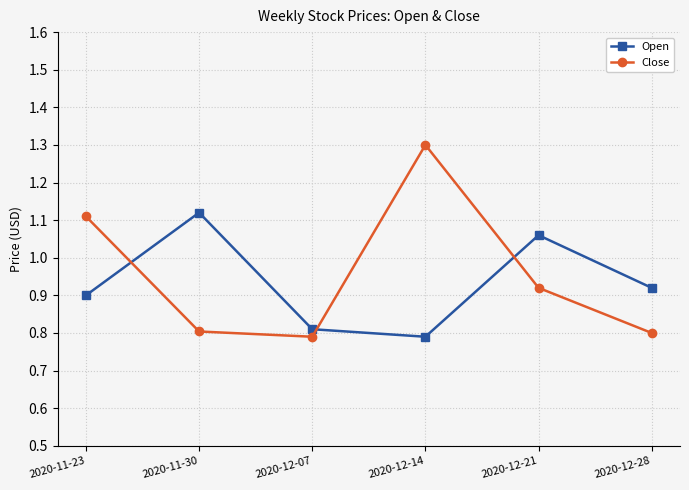

Which series changed the most between 2020-11-30 and 2020-12-14?

Close